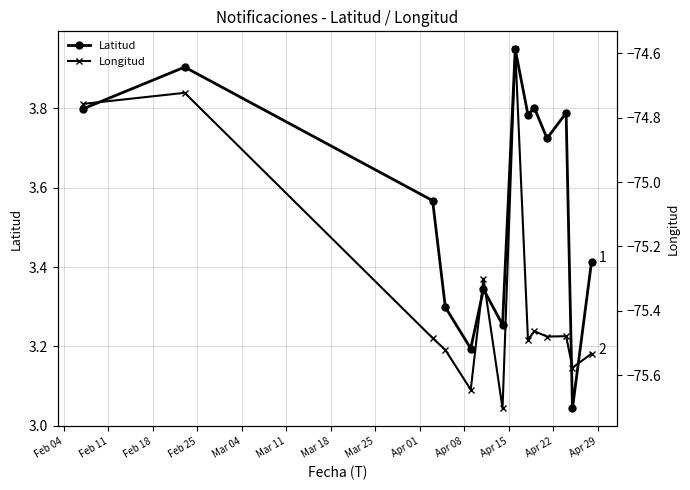

What is the difference between the second highest and second lowest values in the Latitud series?

0.7